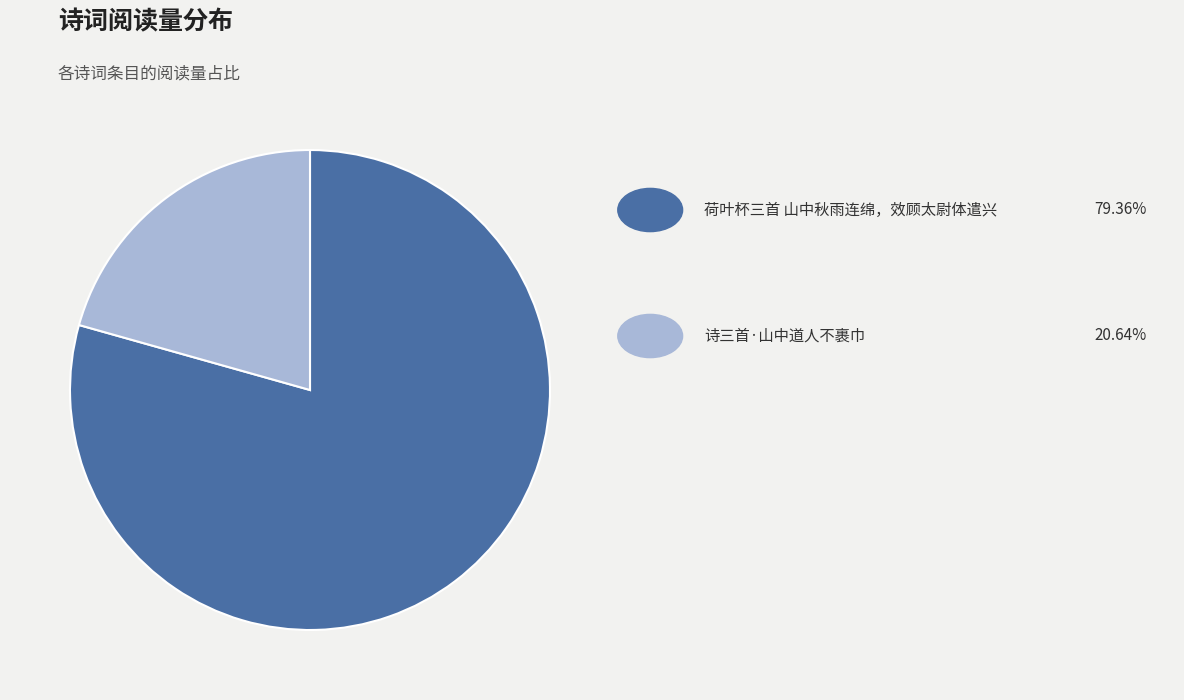

Does any single category account for the majority?

Yes